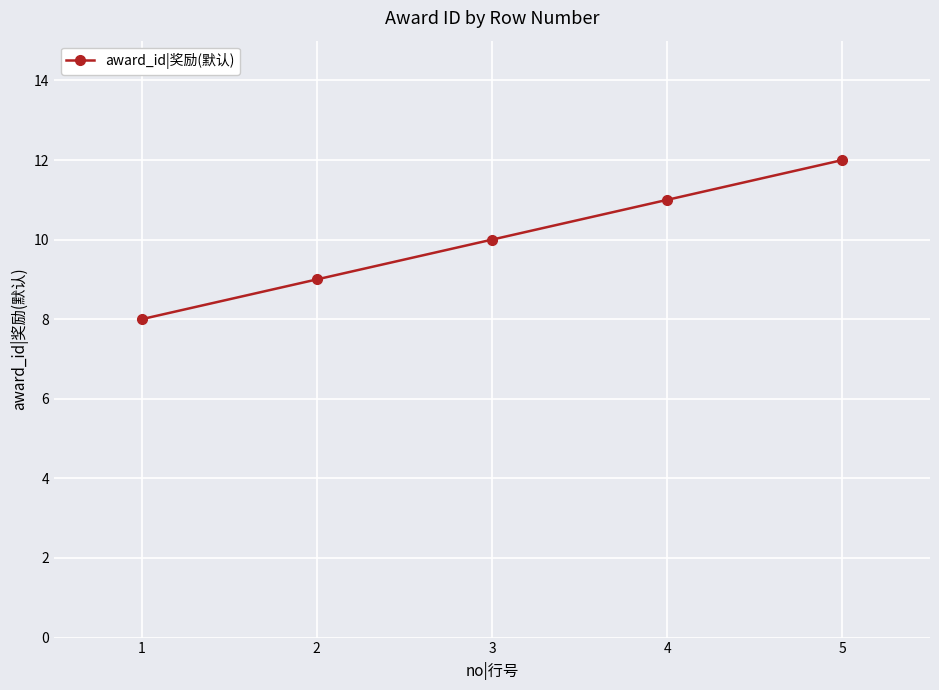

True or false: there are more than 1 points higher than both neighbors.

False